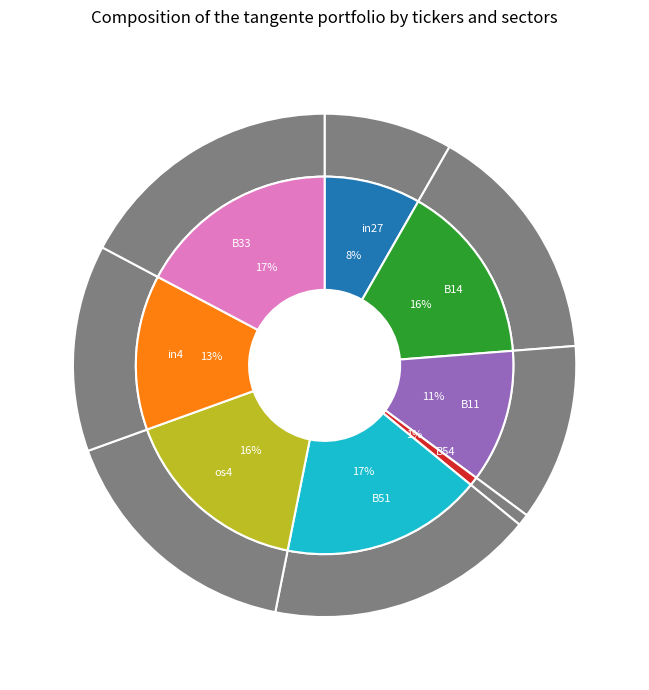

Count the number of slices in the pie.

8